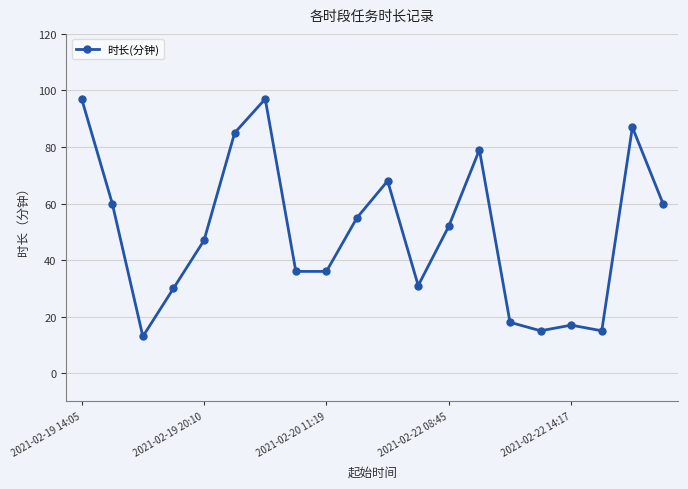

How many values are below 52?

10